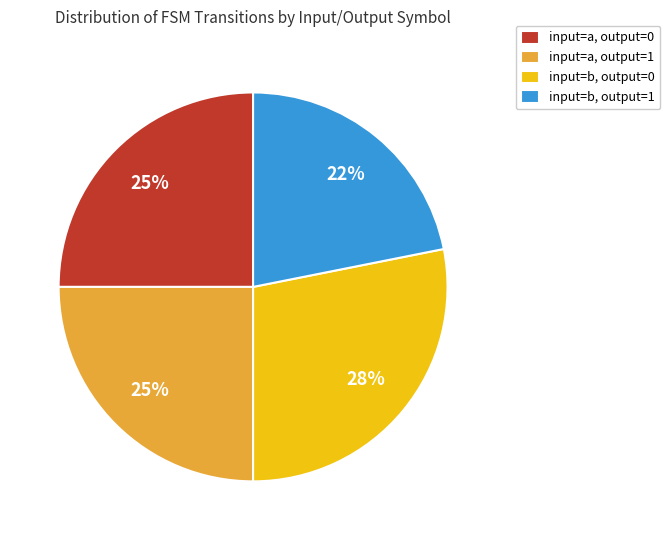

To the nearest percent, what is the average slice percentage?

25%